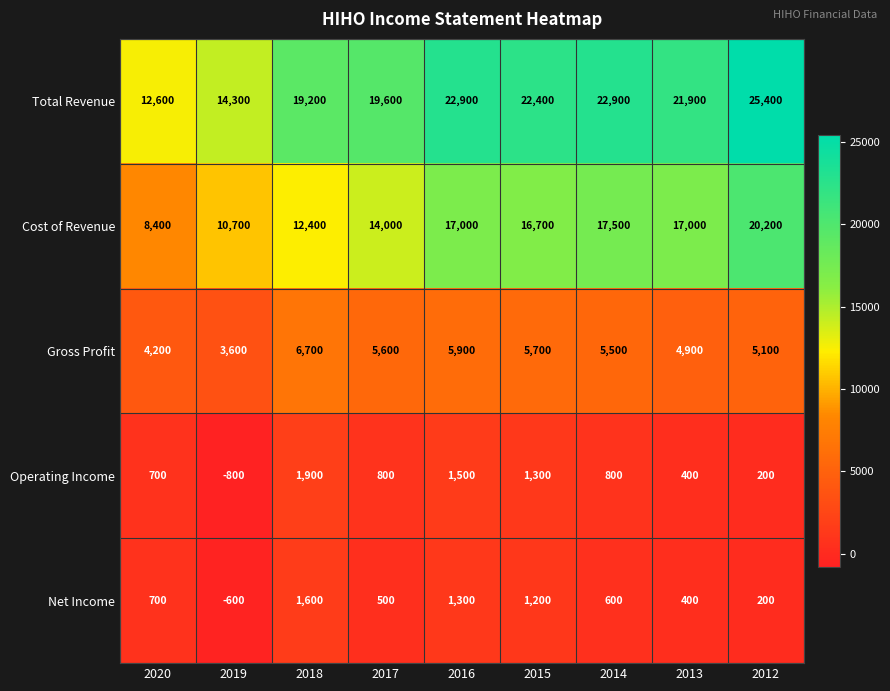

What is the greatest value displayed?

25400